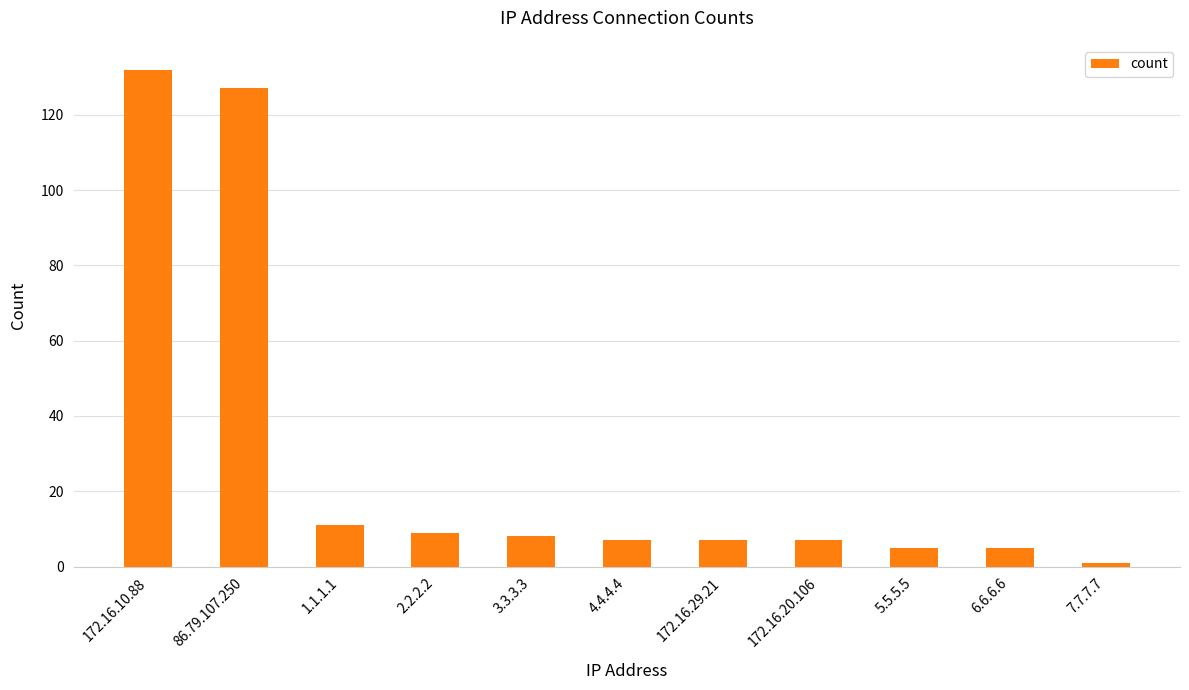

What is the difference between the values at 172.16.10.88 and 4.4.4.4?

125